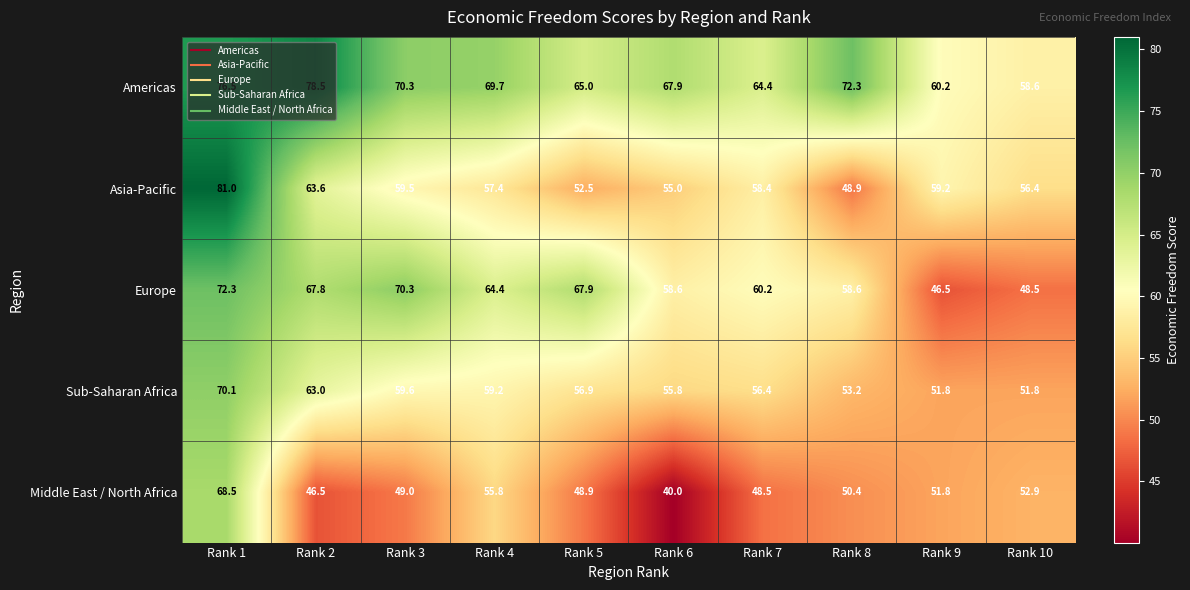

Between Rank 4 and Rank 9, which series saw the biggest shift?

Europe